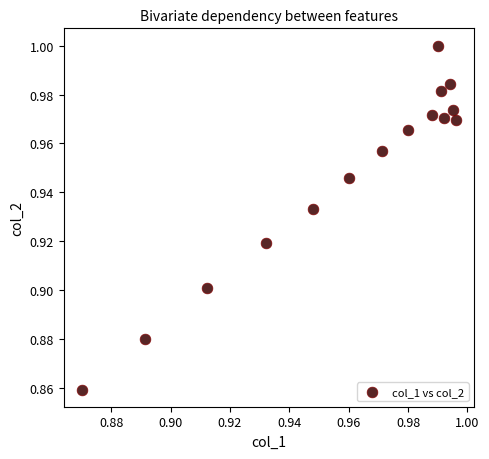

How many points are shown in the scatter plot?

15